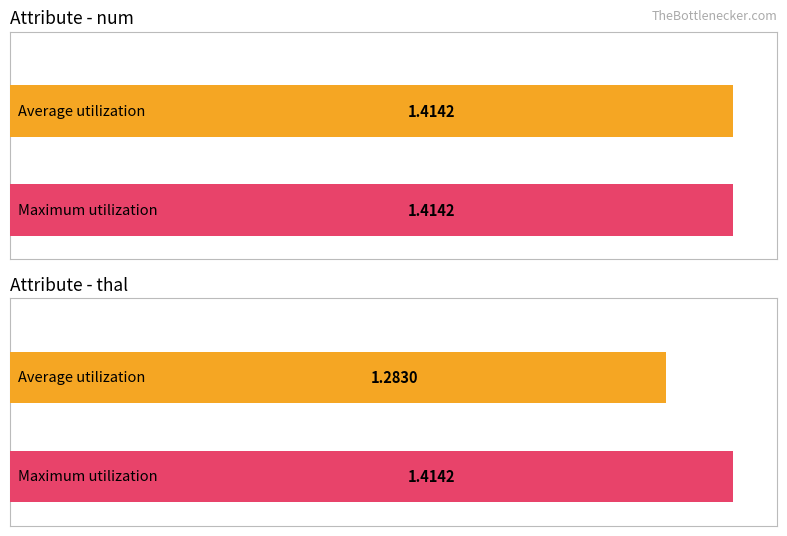

Does the chart contain any negative values?

No